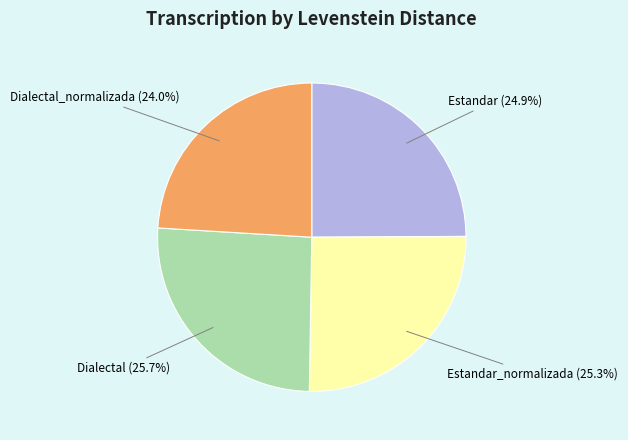

Which has a higher value, Dialectal_normalizada (24.0%) or Estandar (24.9%)?

Estandar (24.9%)